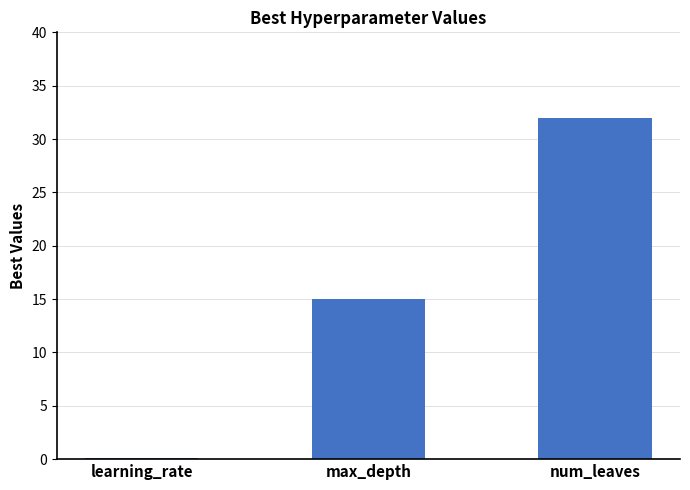

What is the change in value from learning_rate to num_leaves?

+31.9